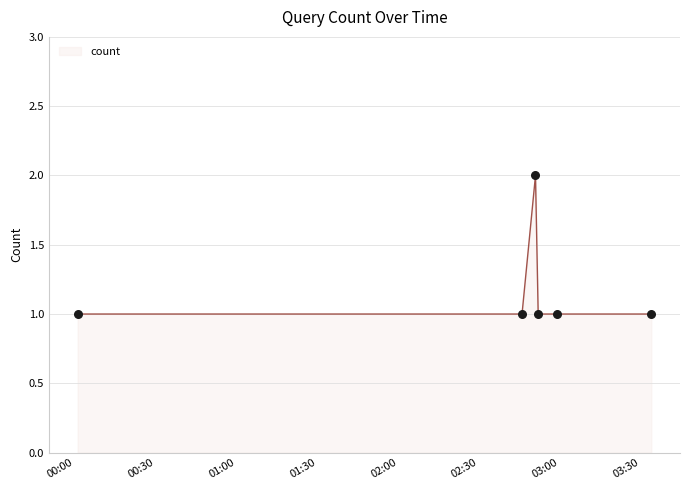

True or false: the data has more than 0 interior local peaks.

True